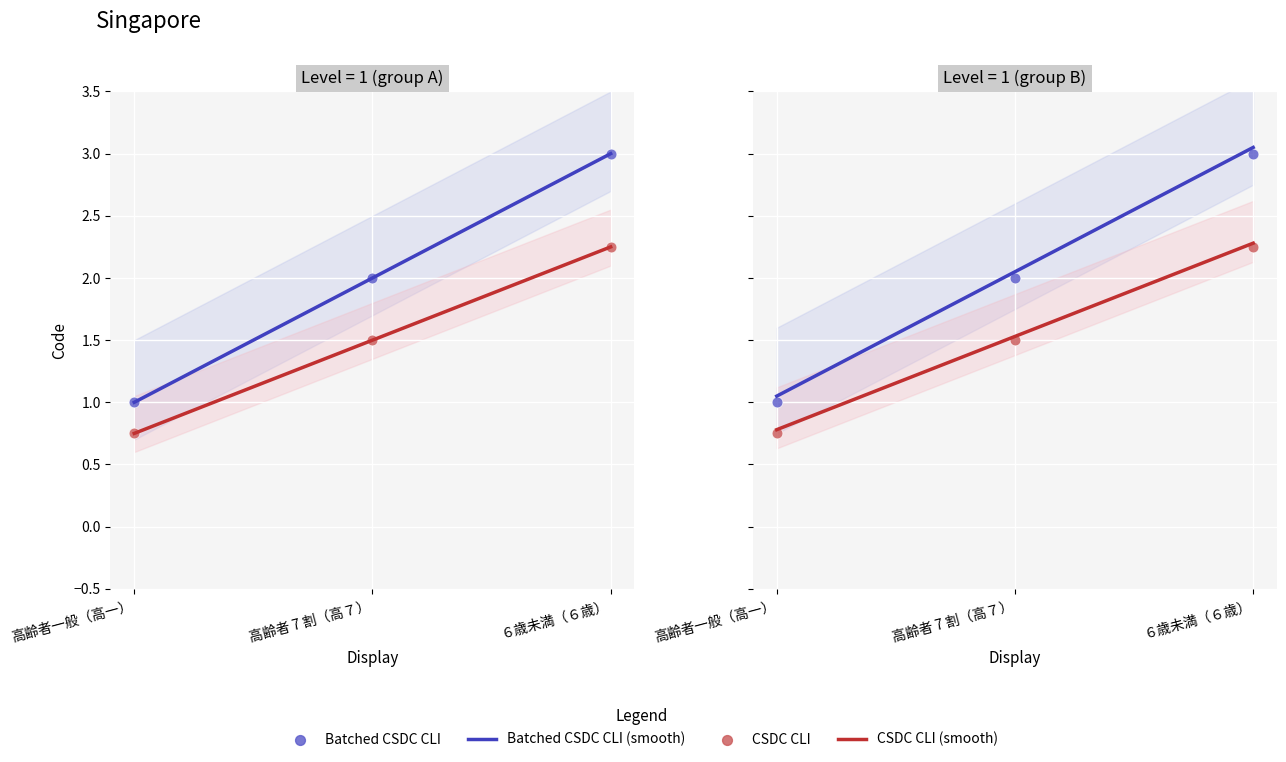

At how many categories does at least one series exceed 2?

2